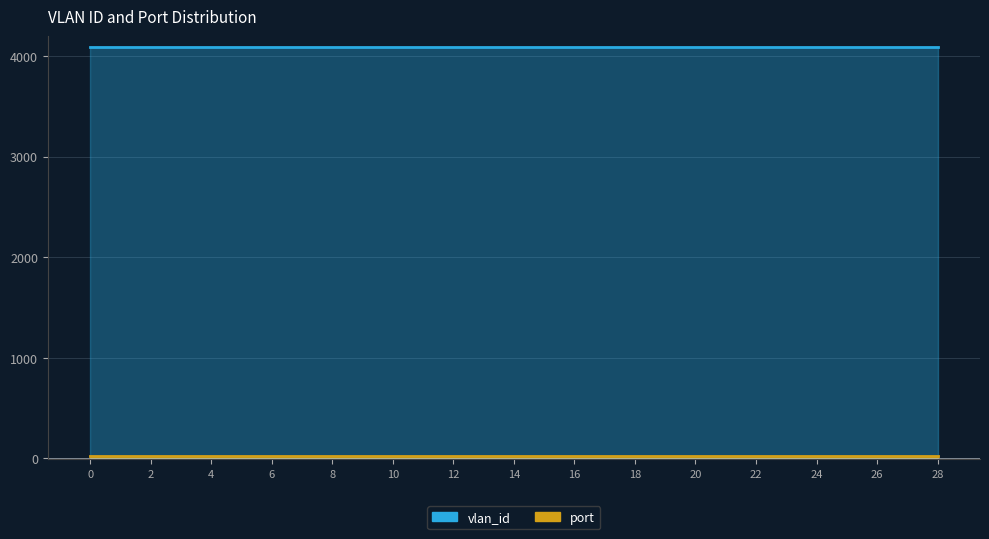

Reading right to left, transcribe all the data shown in this chart.

vlan_id: 28=4094	26=4094	24=4094	22=4094	20=4094	18=4094	16=4094	14=4094	12=4094	10=4094	8=4094	6=4094	4=4094	2=4094	0=4094
port: 28=24	26=24	24=24	22=24	20=24	18=24	16=24	14=24	12=24	10=24	8=24	6=24	4=24	2=24	0=24